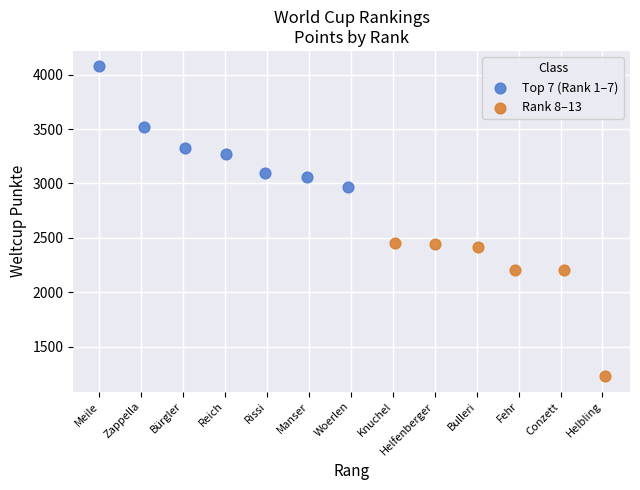

Which series reaches the maximum Y coordinate?

Top 7 (Rank 1–7)